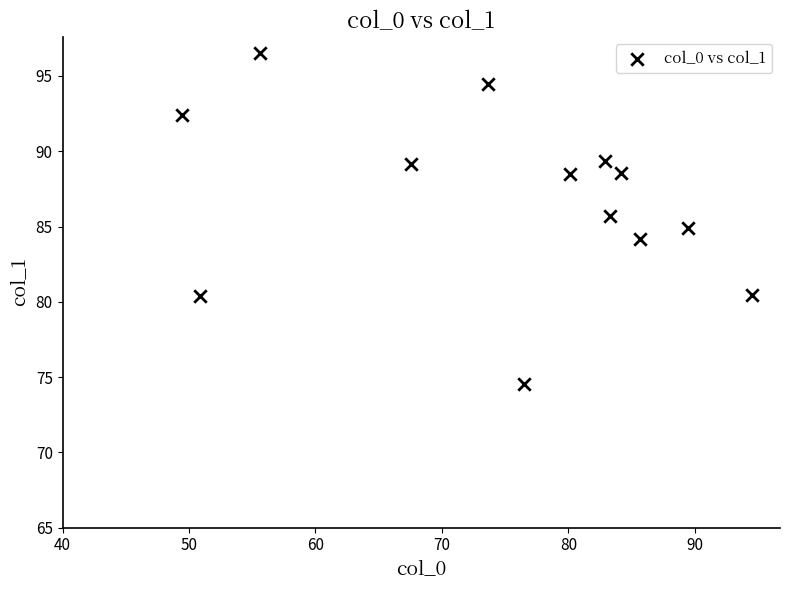

What is the range of Y values (max minus min)?

21.9